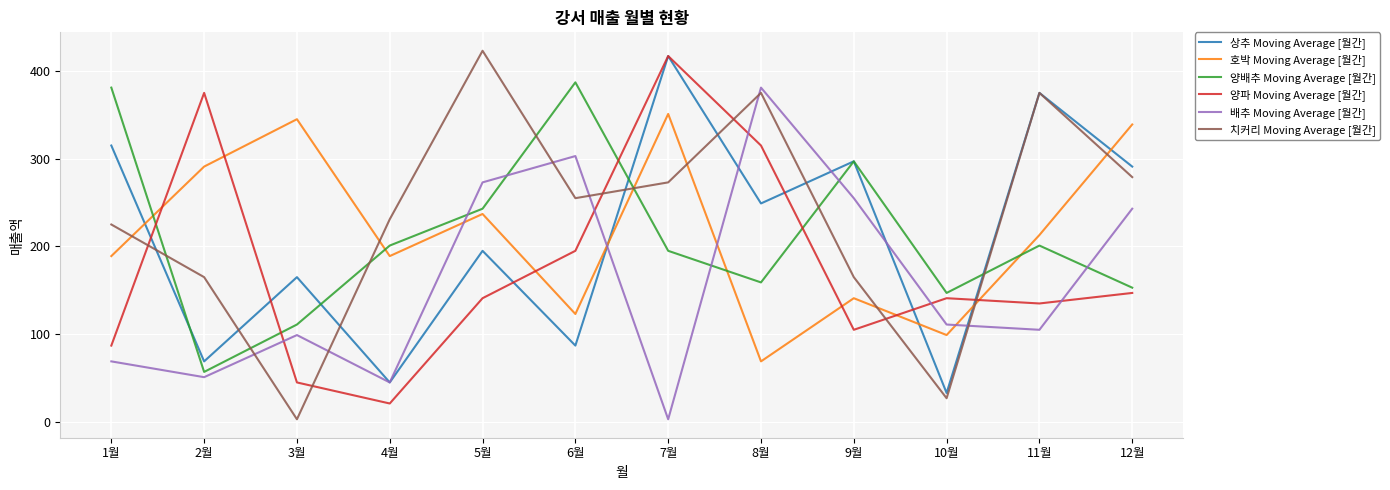

Which series has the widest spread of values?

치커리 Moving Average [월간]